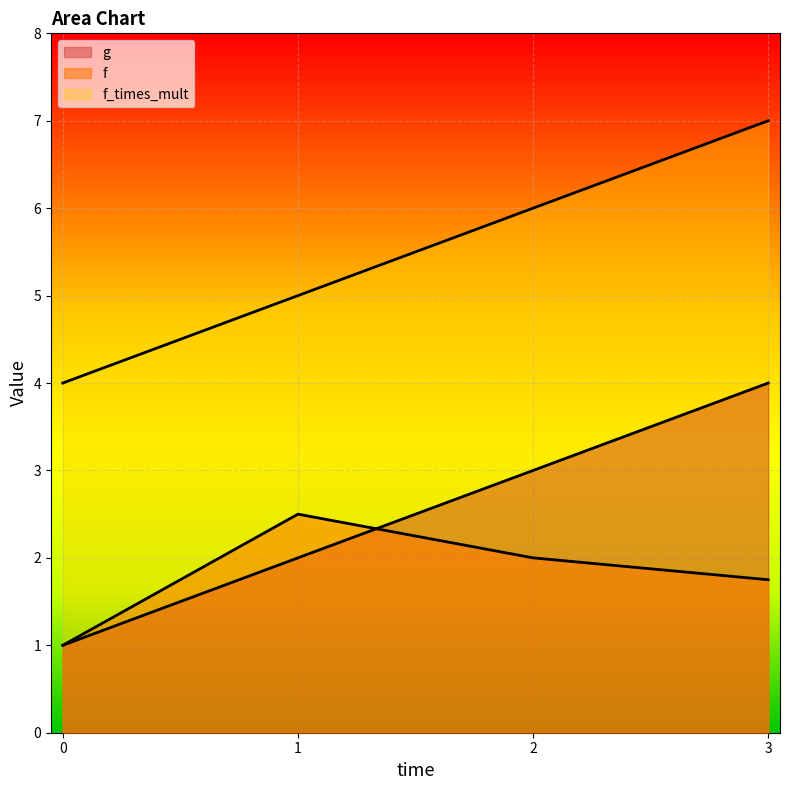

Is the value of f_times_mult at 2 greater than the value of g at 3?

No